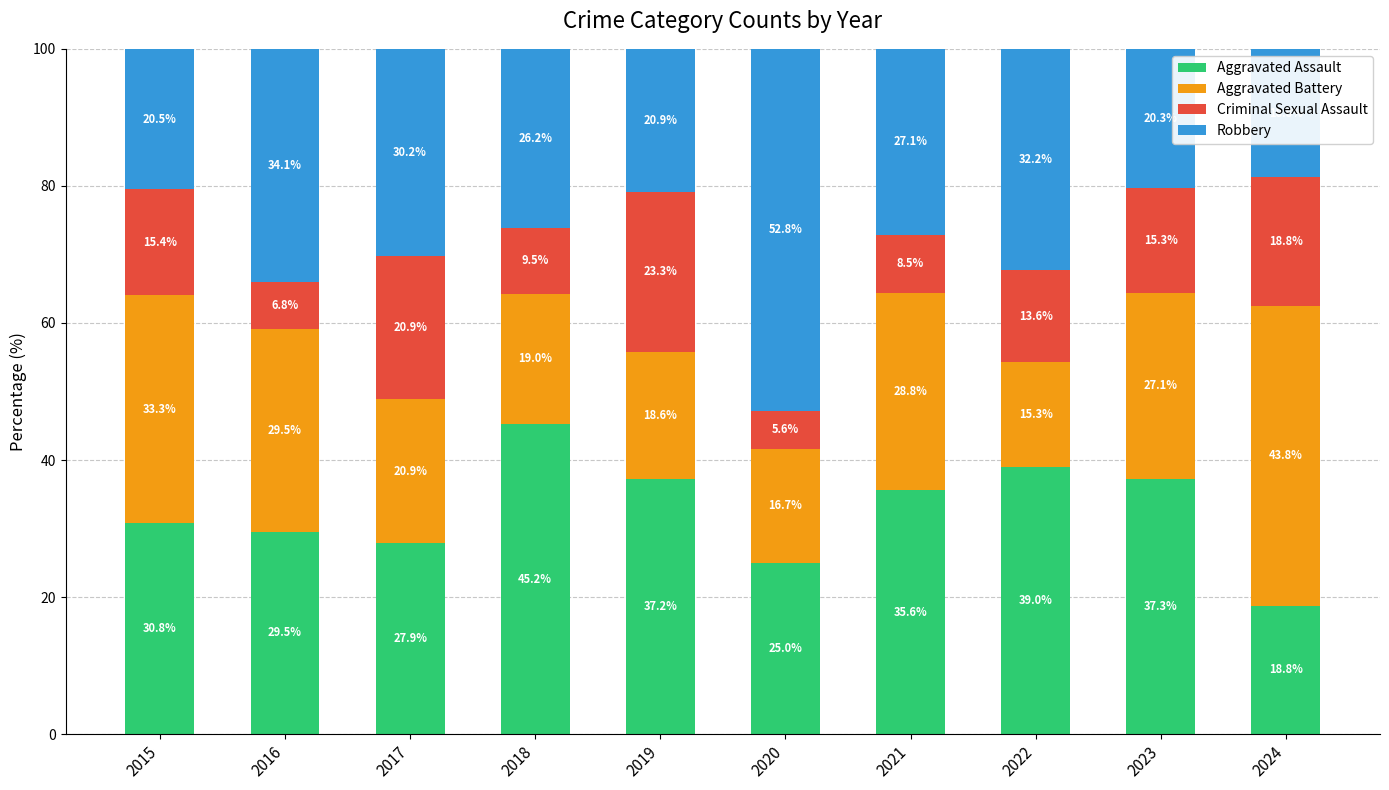

How many series are shown in this chart?

4